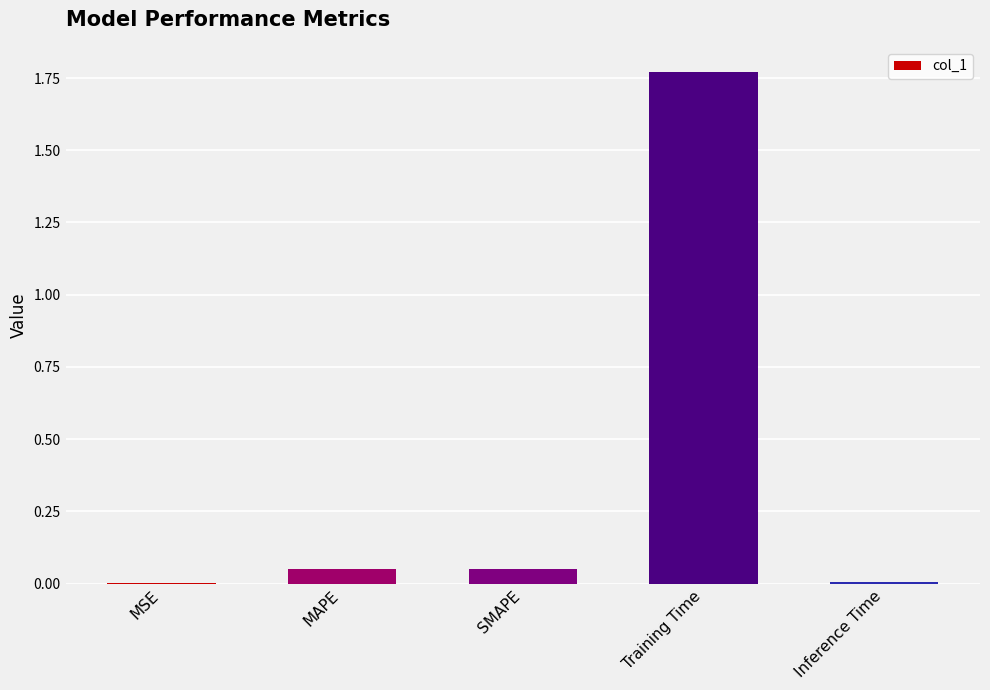

Is it true that the value at Training Time is 0.9?

False